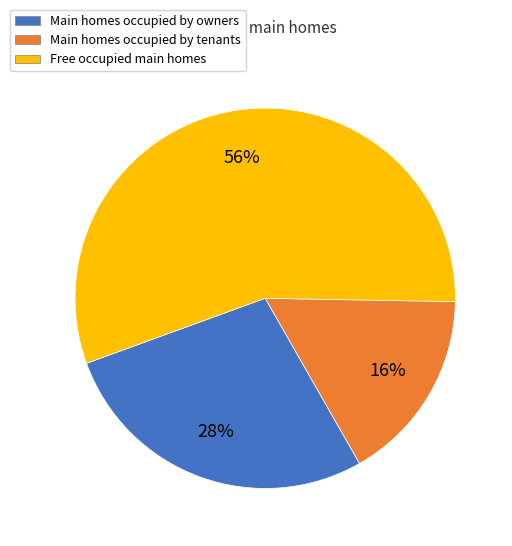

To the nearest percent, what is the average slice percentage?

33%